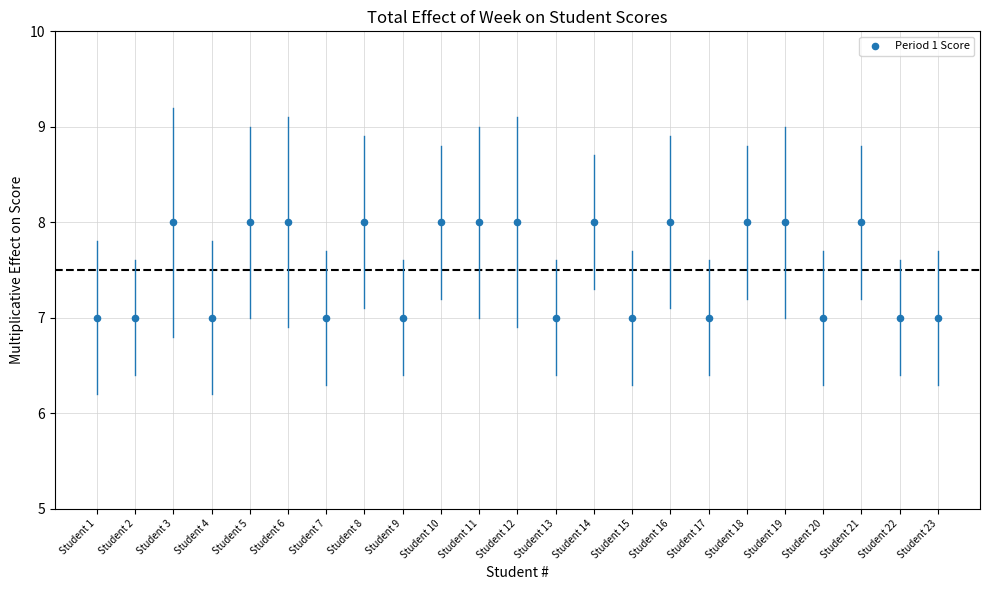

Count the number of points in this scatter plot.

23